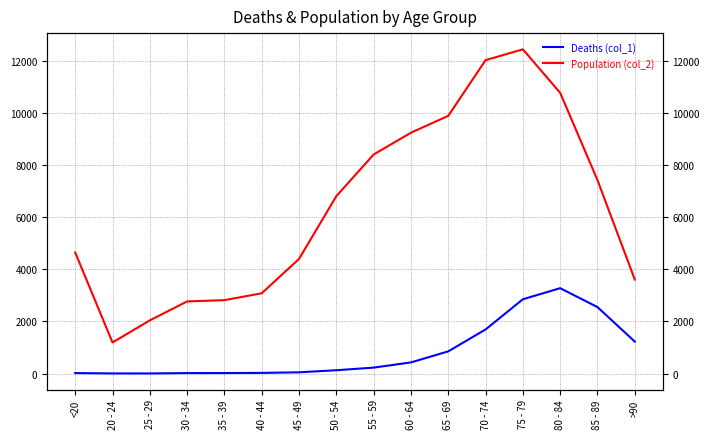

Which has a higher value, 55 - 59 or 85 - 89?

85 - 89